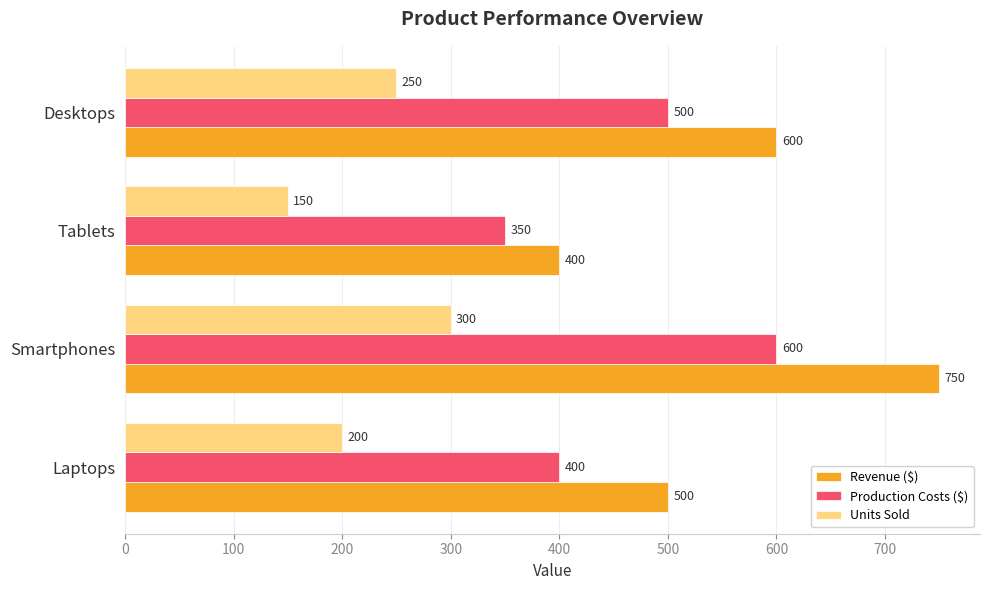

True or false: Production Costs ($) has a value of 500 at Desktops.

True